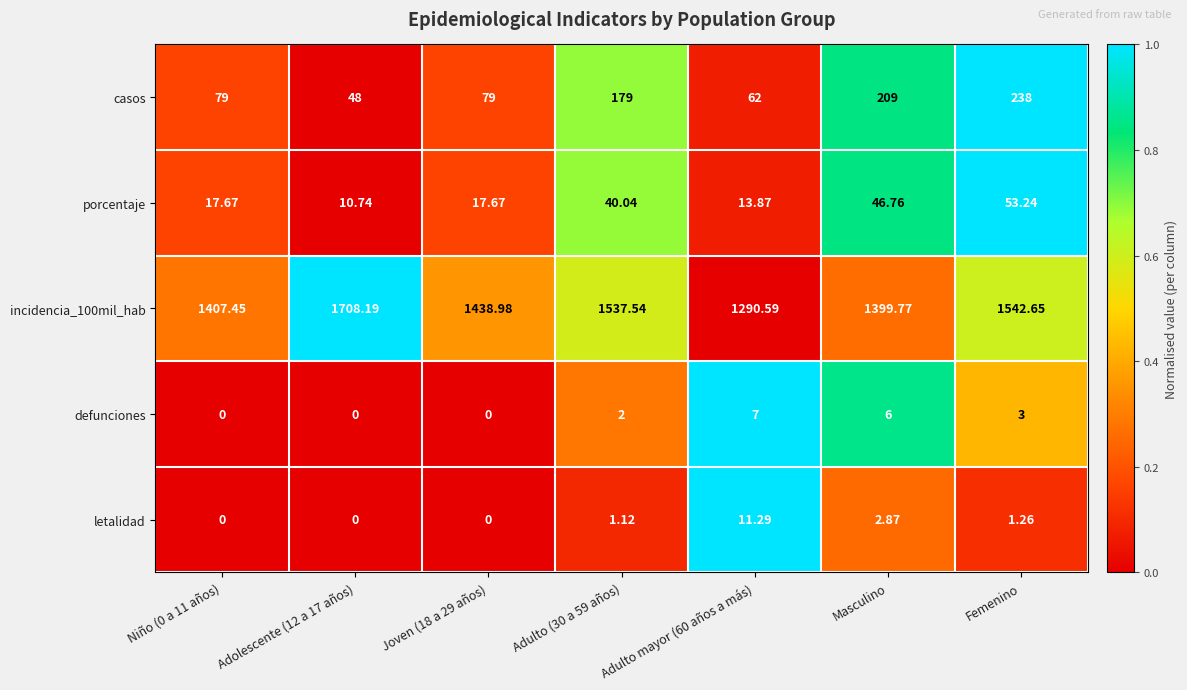

Is the value of casos at Niño (0 a 11 años) greater than the value of incidencia_100mil_hab at Femenino?

No